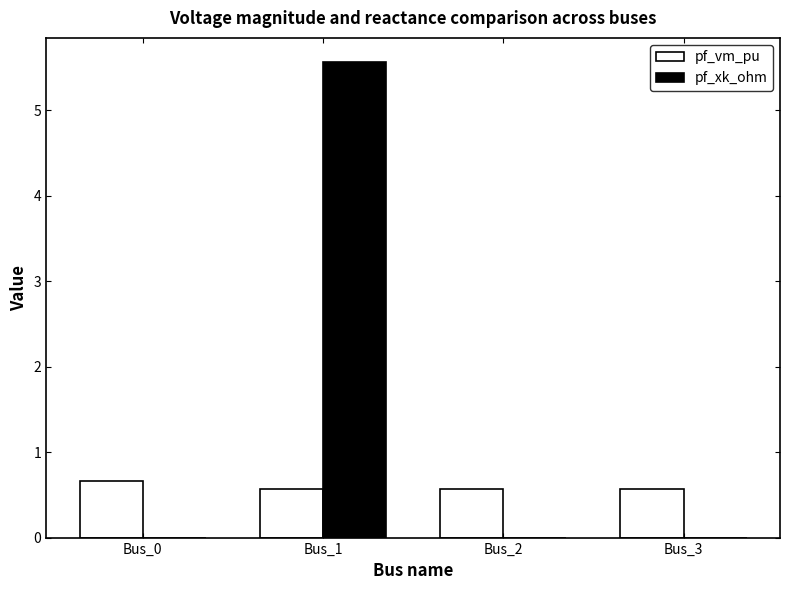

Reading left to right, what are all the values shown in this chart?

pf_vm_pu: 0.7	0.6	0.6	0.6
pf_xk_ohm: 0.0	5.6	0.0	0.0